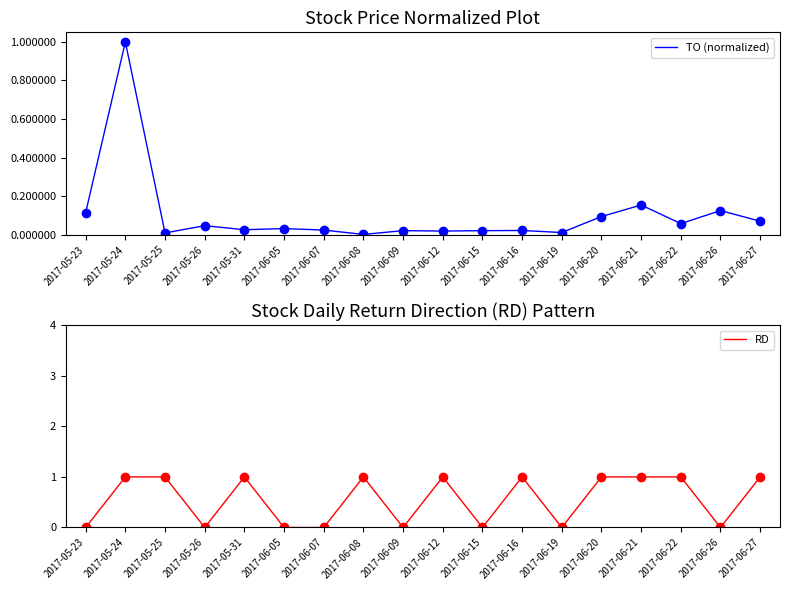

Rank the categories by RD value from lowest to highest.

2017-05-23, 2017-05-26, 2017-06-05, 2017-06-07, 2017-06-09, 2017-06-15, 2017-06-19, 2017-06-26, 2017-05-24, 2017-05-25, 2017-05-31, 2017-06-08, 2017-06-12, 2017-06-16, 2017-06-20, 2017-06-21, 2017-06-22, 2017-06-27